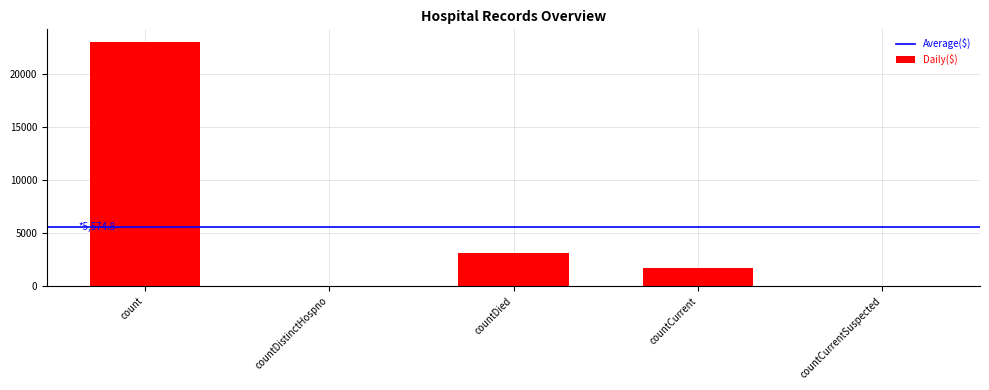

Where is the data nearest to the value 11531?

countDied